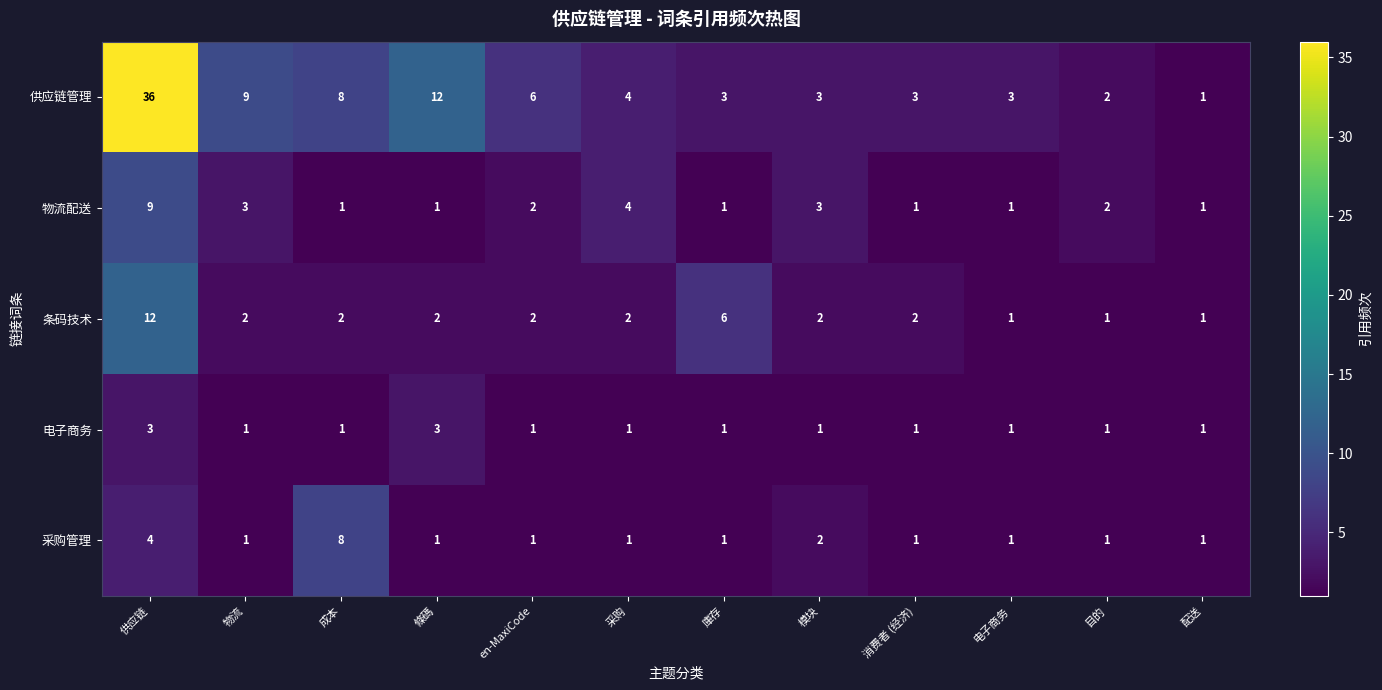

What is the sum of all 采购管理 values?

23